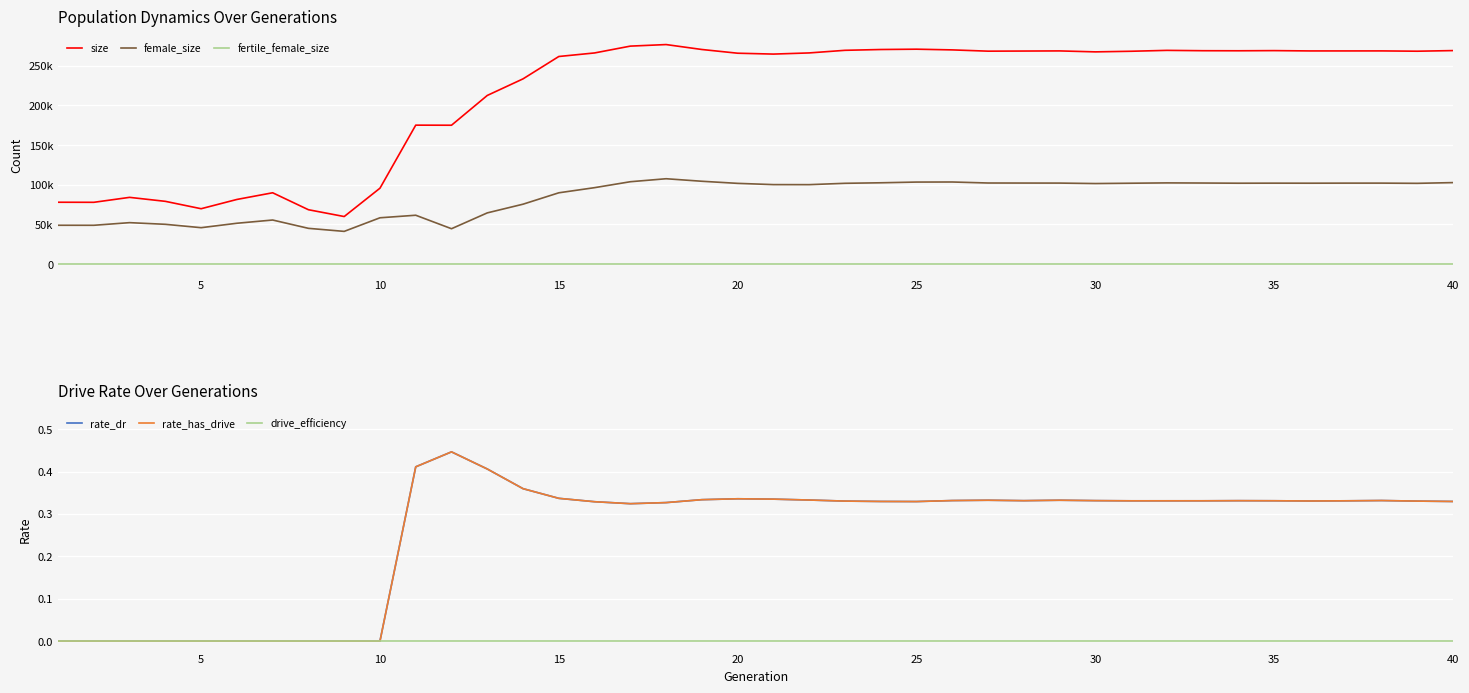

True or false: size has a value of 398471.7 at 15.

False